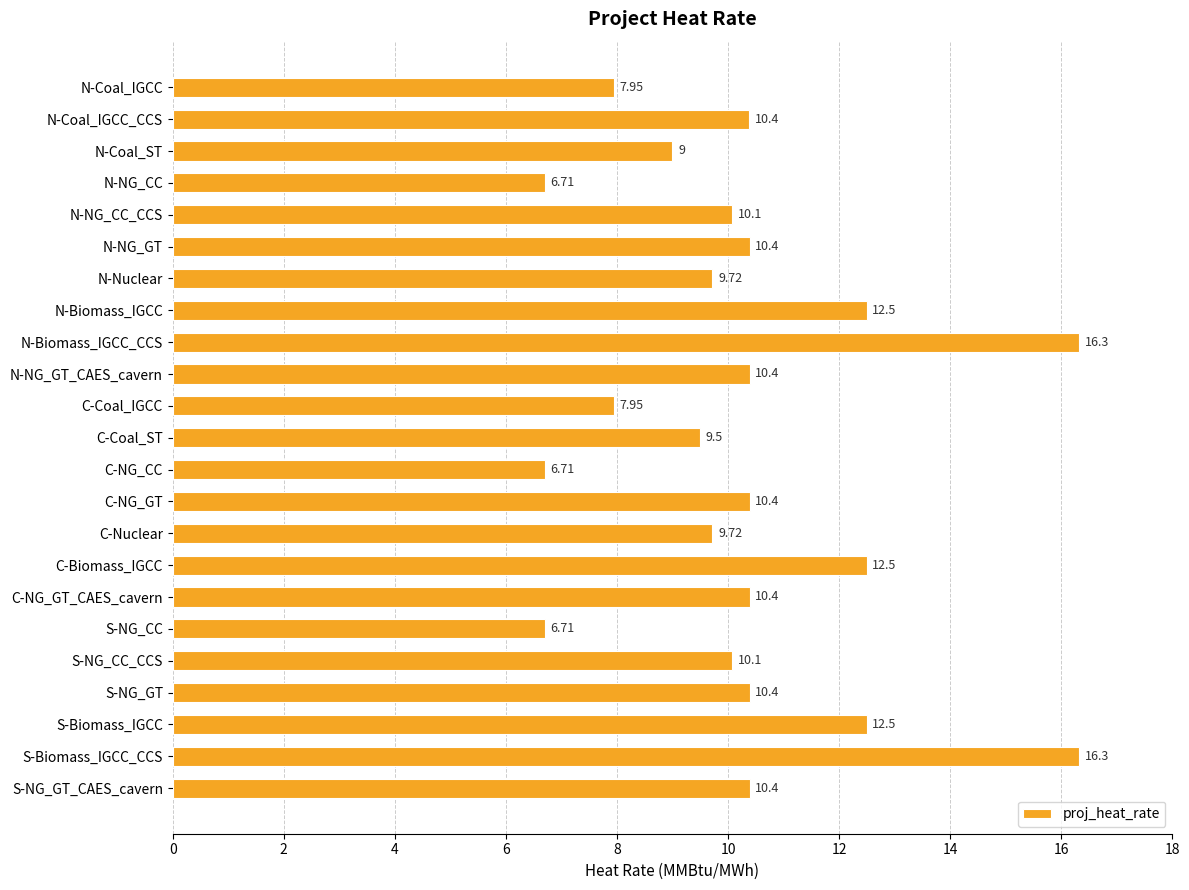

Does the chart contain any negative values?

No